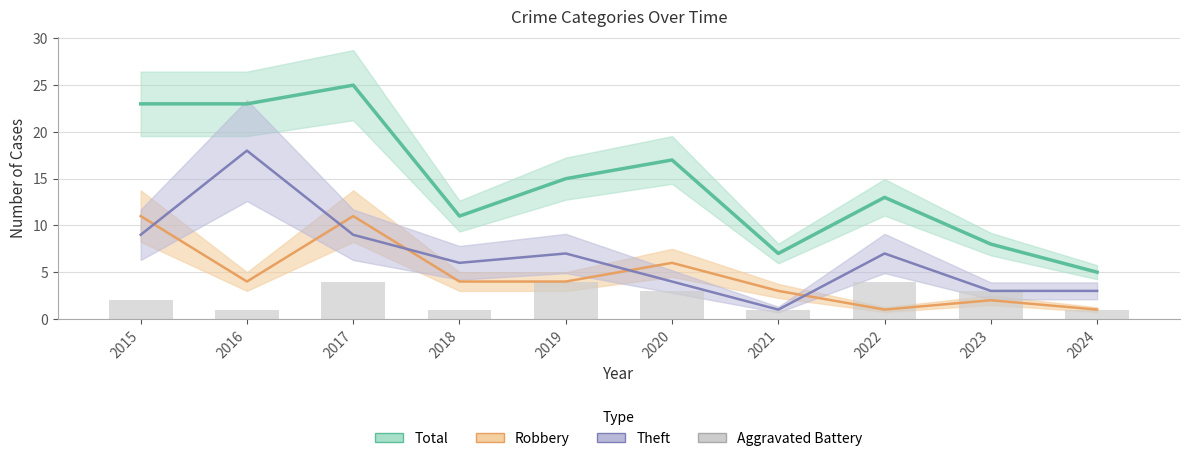

Are the bars horizontal?

No